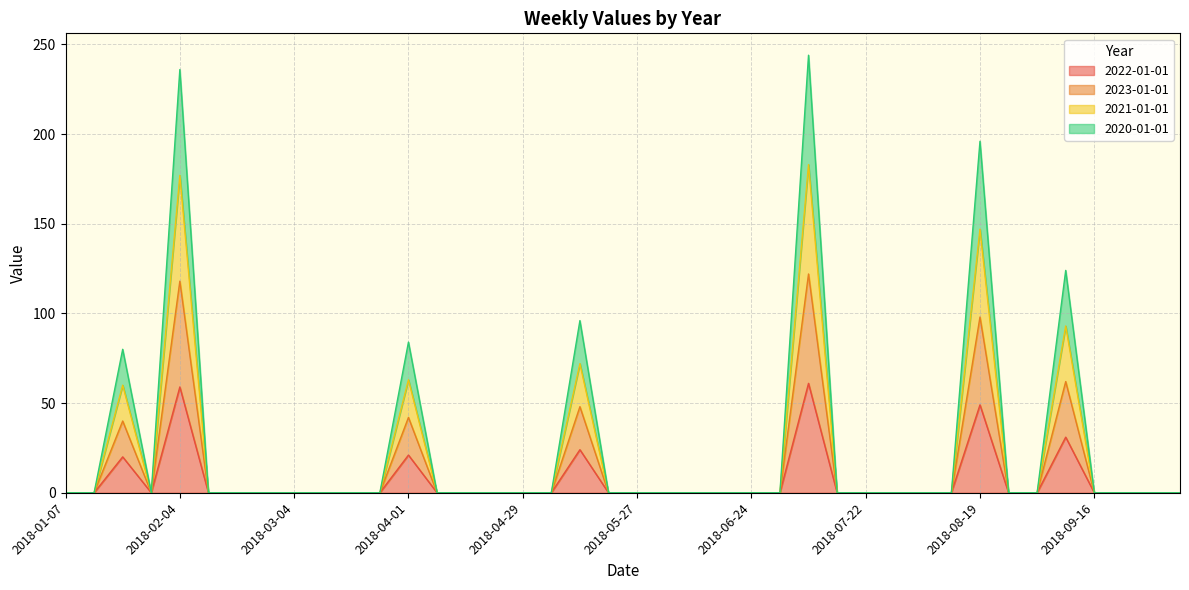

True or false: 2021-01-01 and 2020-01-01 cross at least once.

False